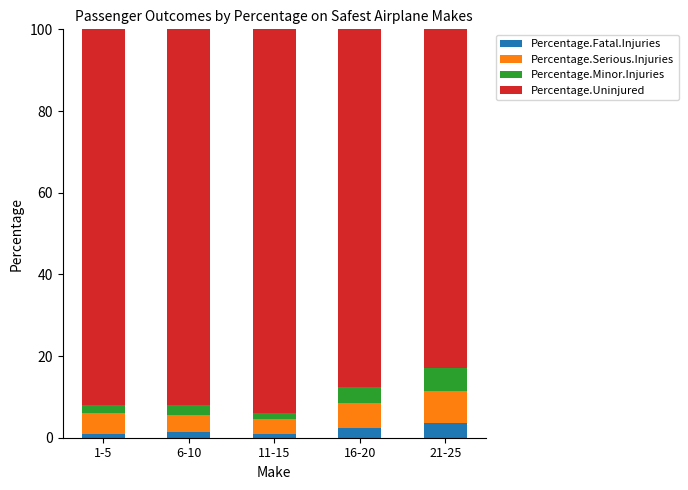

How many bars are there in total?

5